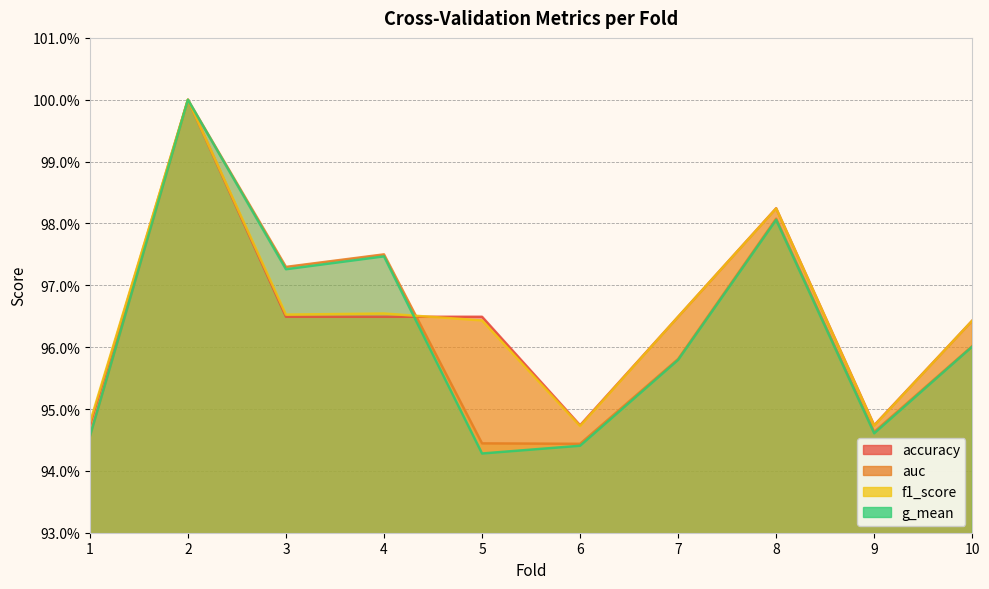

At how many categories does at least one series exceed 0?

10